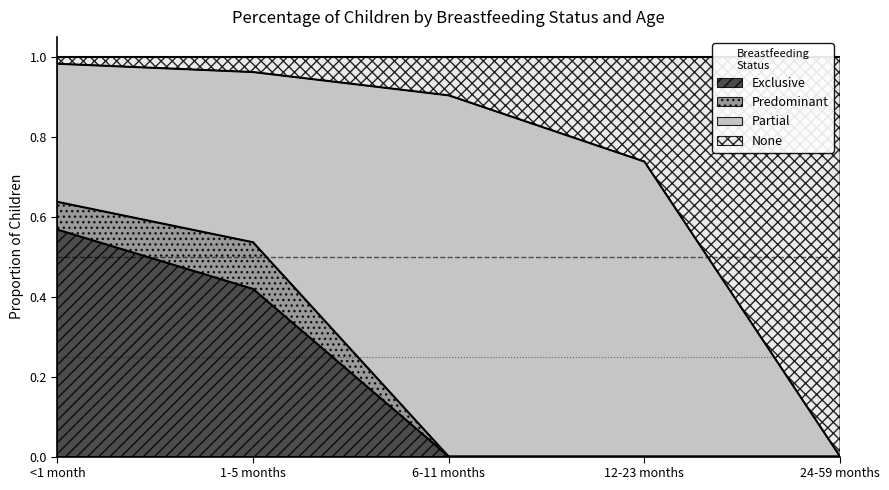

Does the chart have visible grid lines?

No